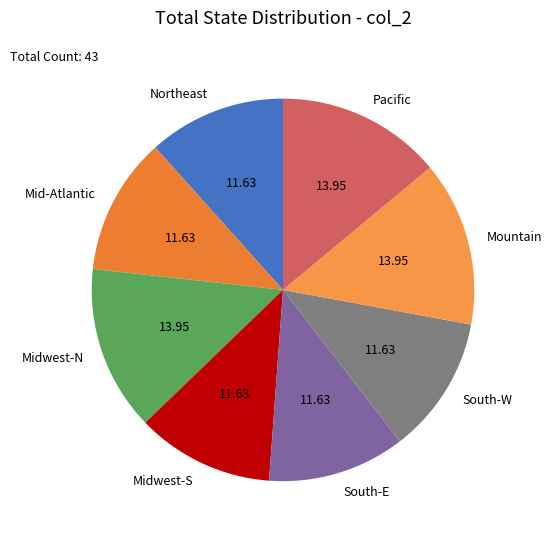

Is Midwest-N the majority of the pie?

No